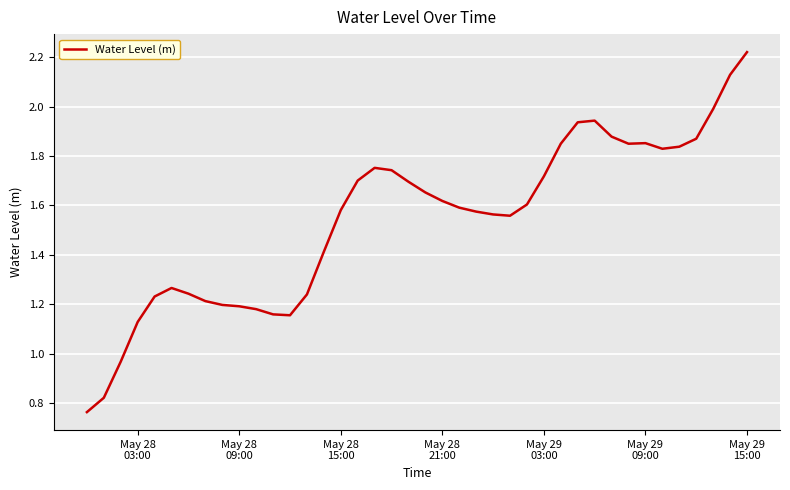

What is the difference between the maximum and minimum values?

1.5